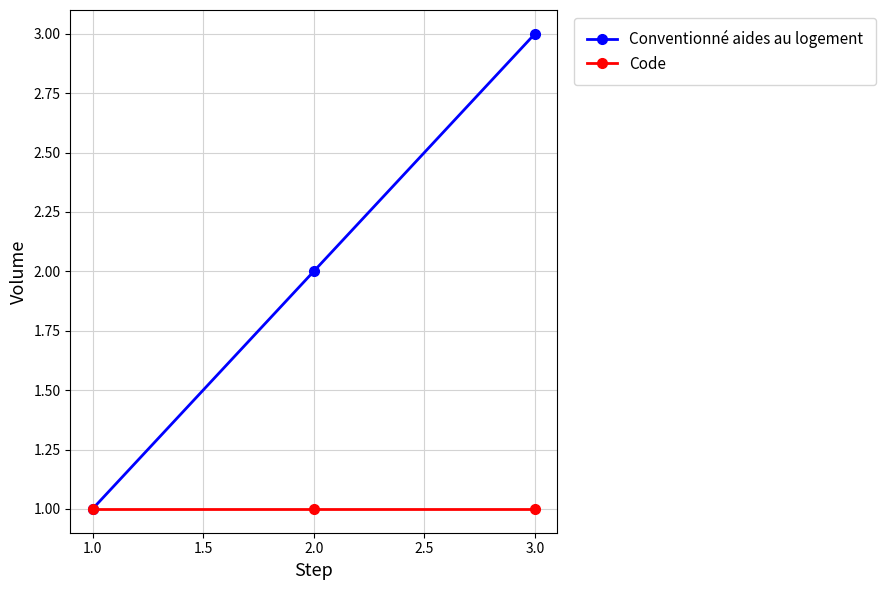

Rank the series by their maximum value, from highest to lowest.

Conventionné aides au logement, Code